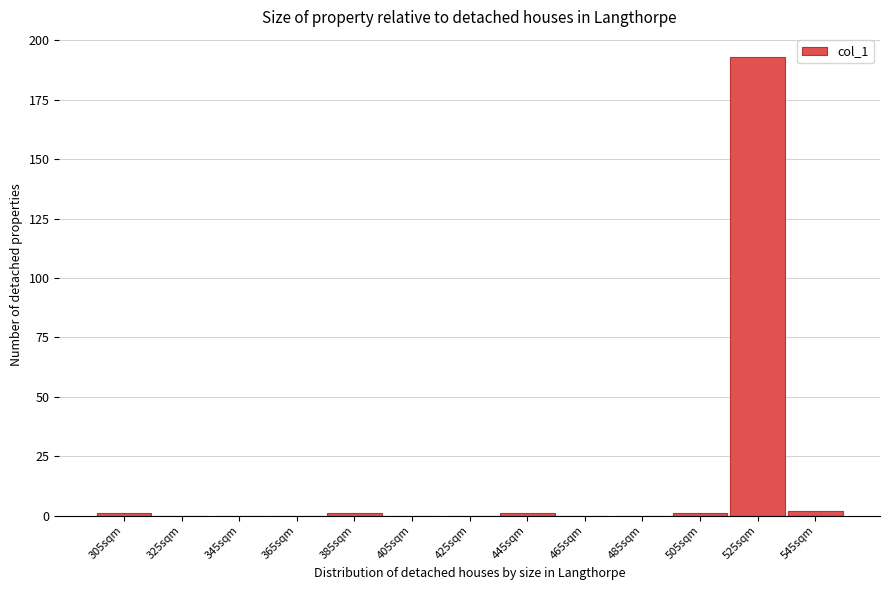

Reading left to right, list all the values displayed in this chart.

305sqm=1	325sqm=0	345sqm=0	365sqm=0	385sqm=1	405sqm=0	425sqm=0	445sqm=1	465sqm=0	485sqm=0	505sqm=1	525sqm=193	545sqm=2